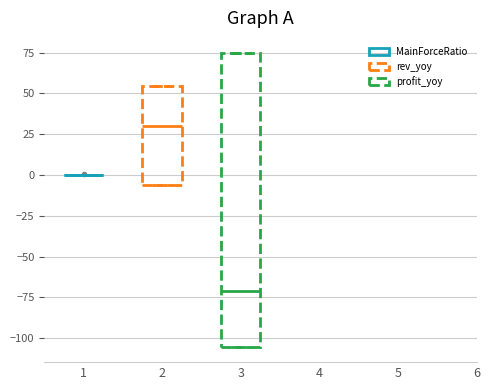

Reading left to right, read every box against the y-axis: the position of its median line, the range the box covers, and the ends of its whiskers. The values are not printed on the chart, so give them approximately, as read against the axis.

1: box collapsed to a line at 0, whiskers 0 to 0
2: median 30, box -5 to 55, whiskers -5 to 55
3: median -70, box -105 to 75, whiskers -105 to 75